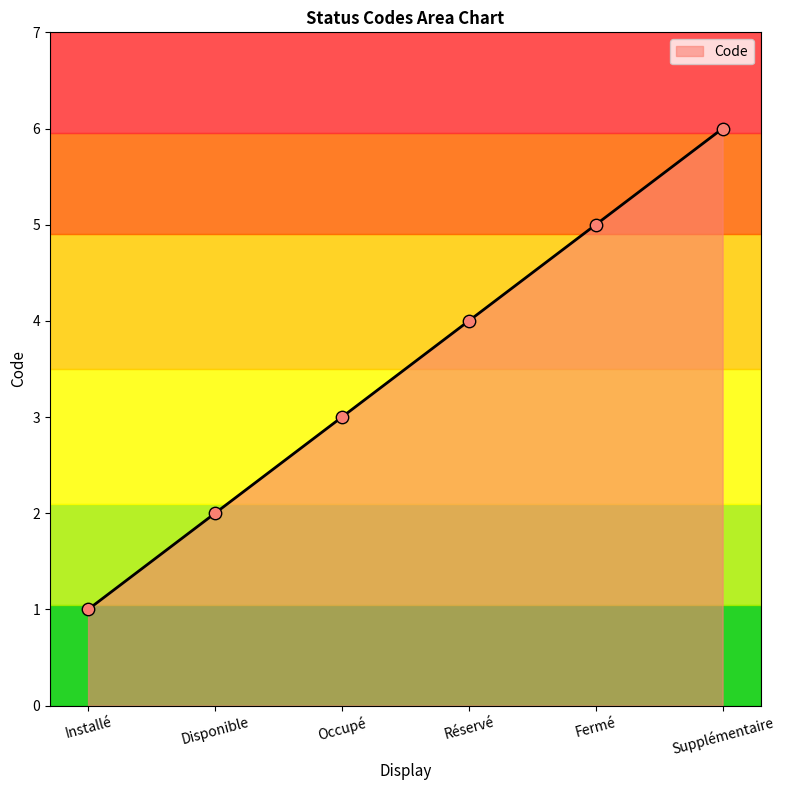

Between Fermé and Installé, which is larger?

Fermé